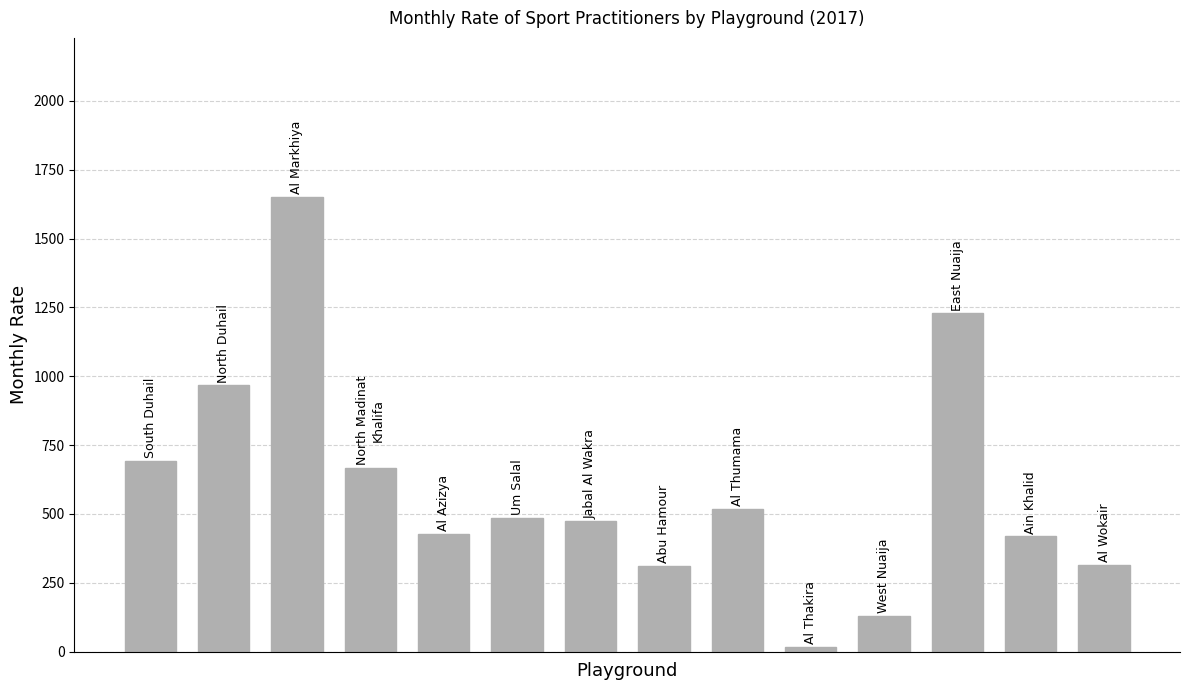

What is the greatest value displayed?

1651